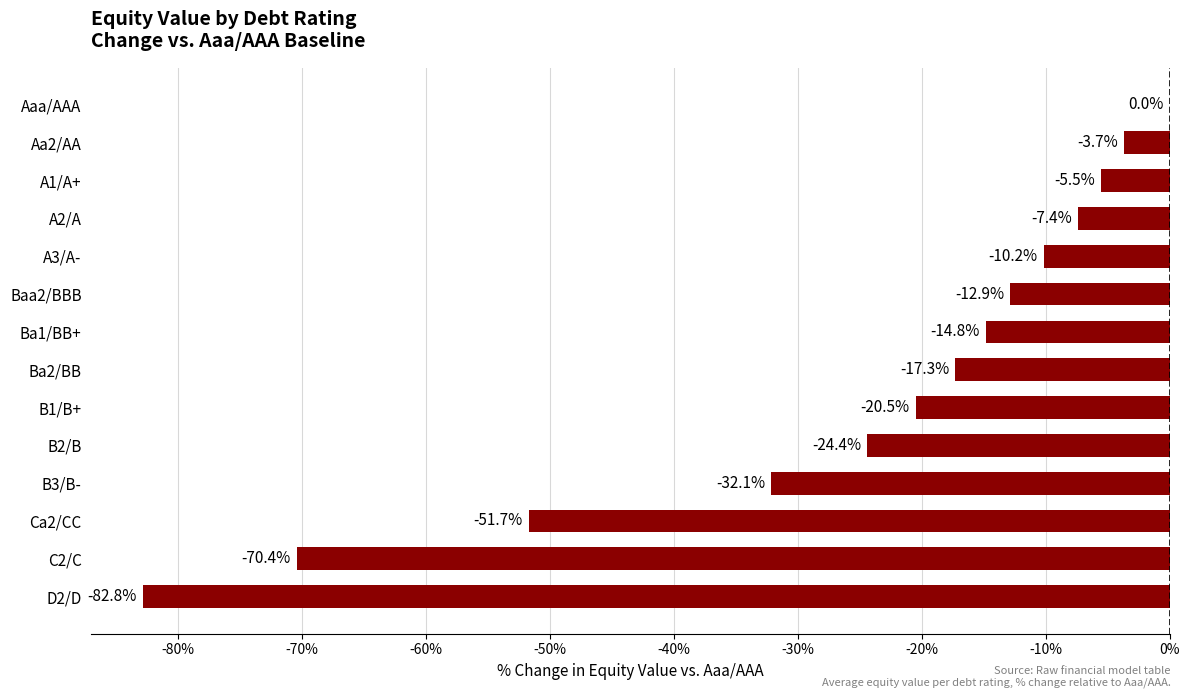

At which label is the value closest to -41?

B3/B-